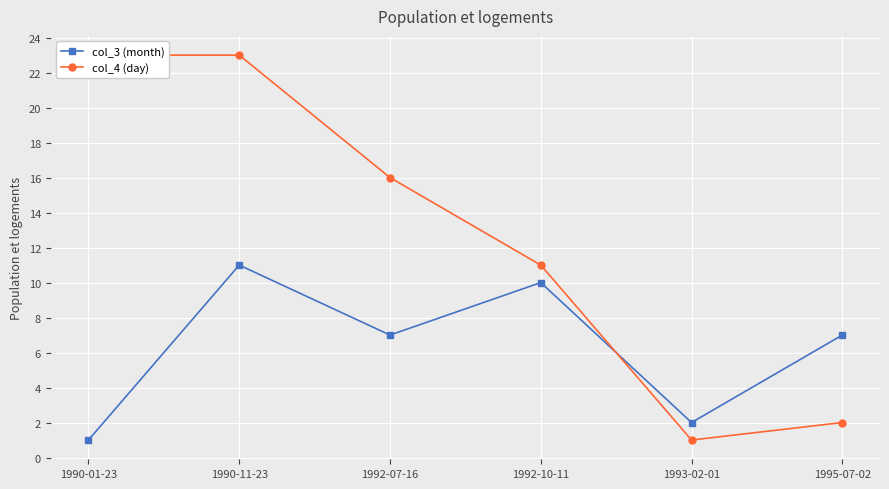

True or false: col_3 (month) has more than 0 points higher than both neighbors.

True